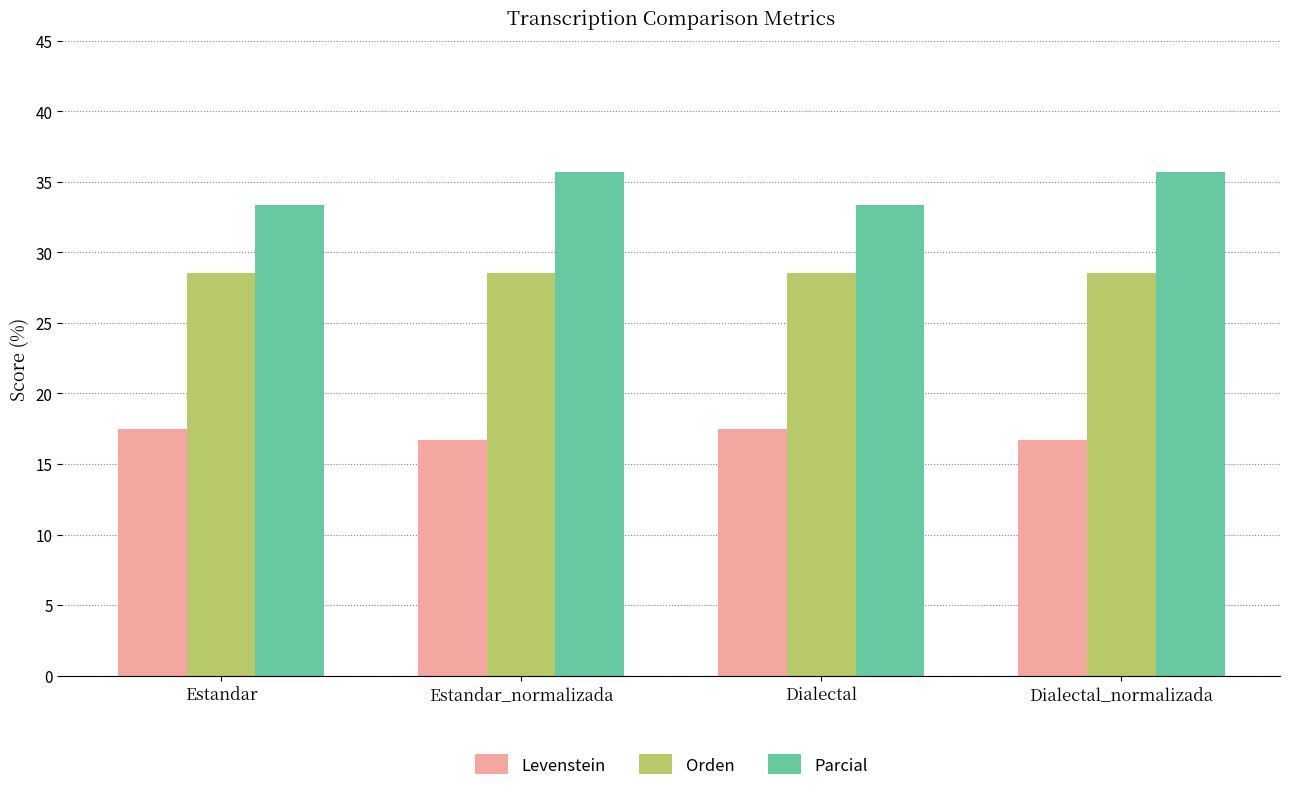

What is the difference between the highest and lowest values at Dialectal_normalizada?

19.0